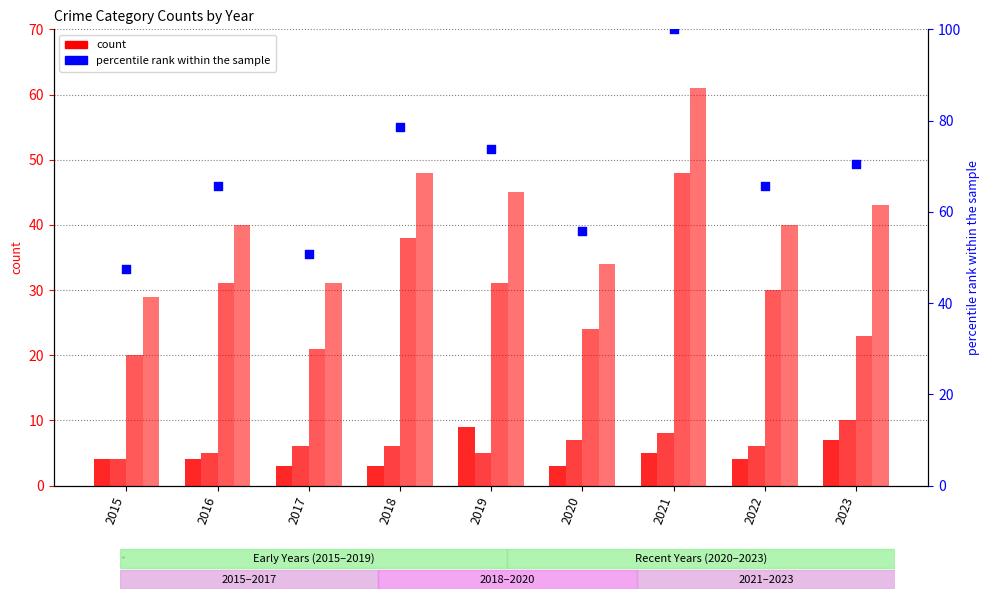

At which category is the sum across all series the highest?

2021